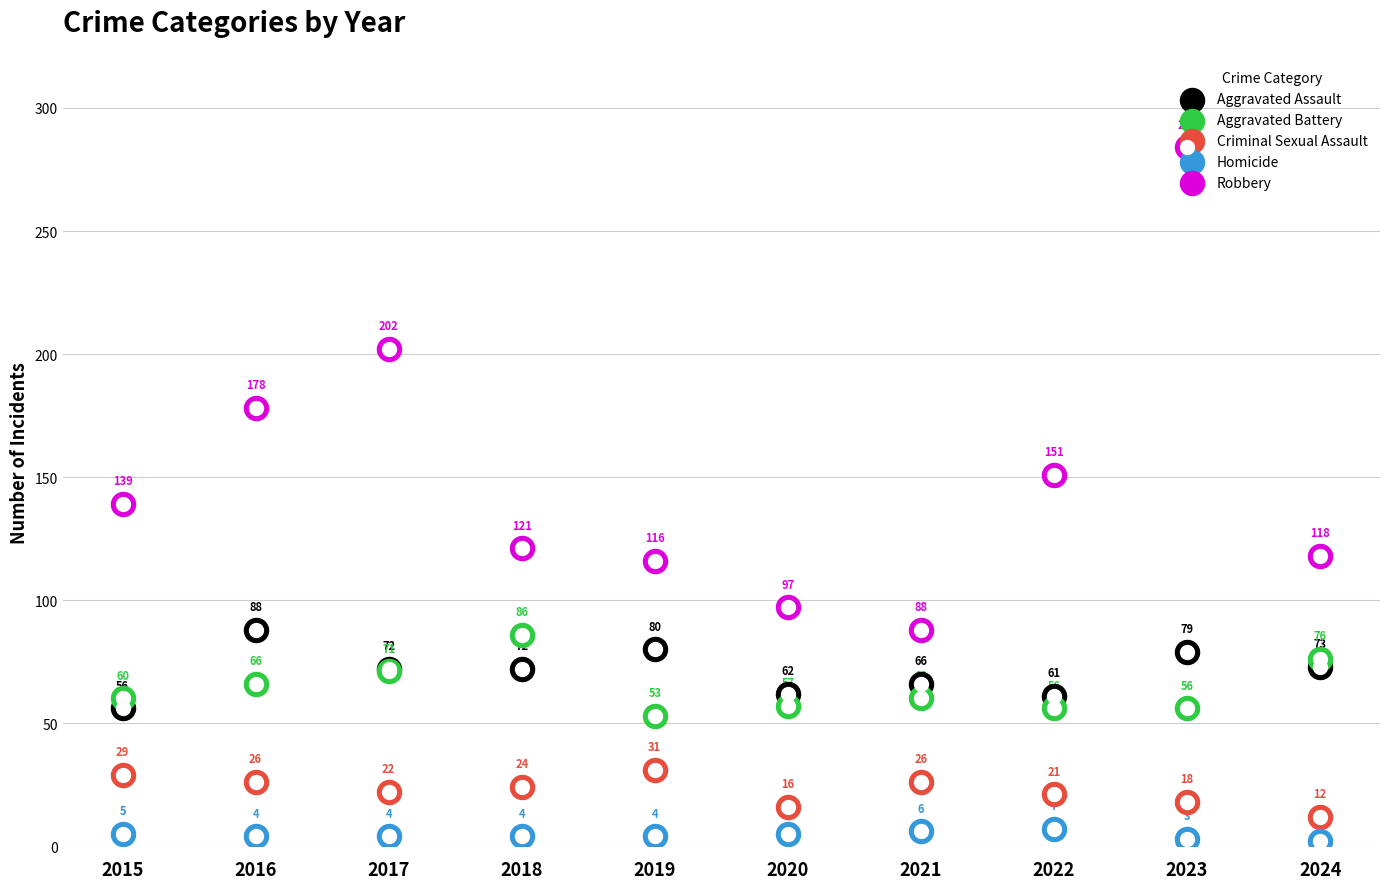

At how many categories does at least one series exceed 248?

1